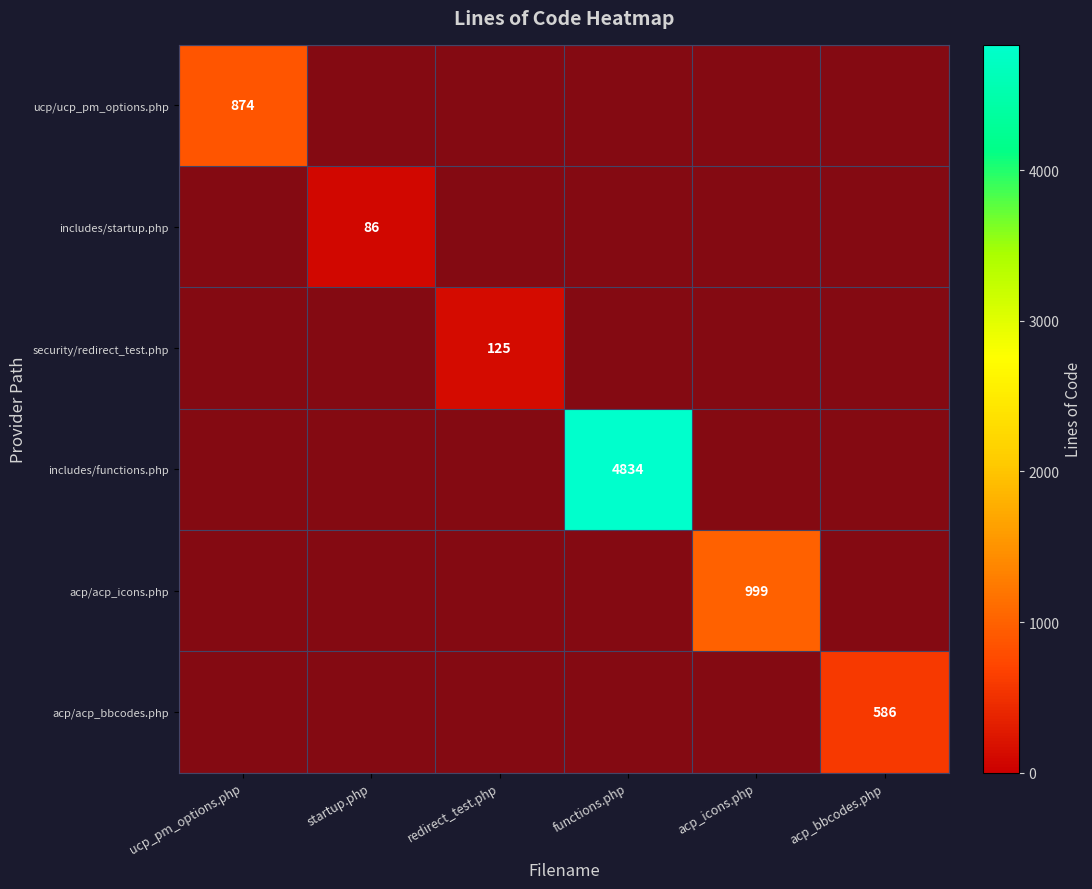

What is the difference between the maximum and minimum values in the security/redirect_test.php series?

125